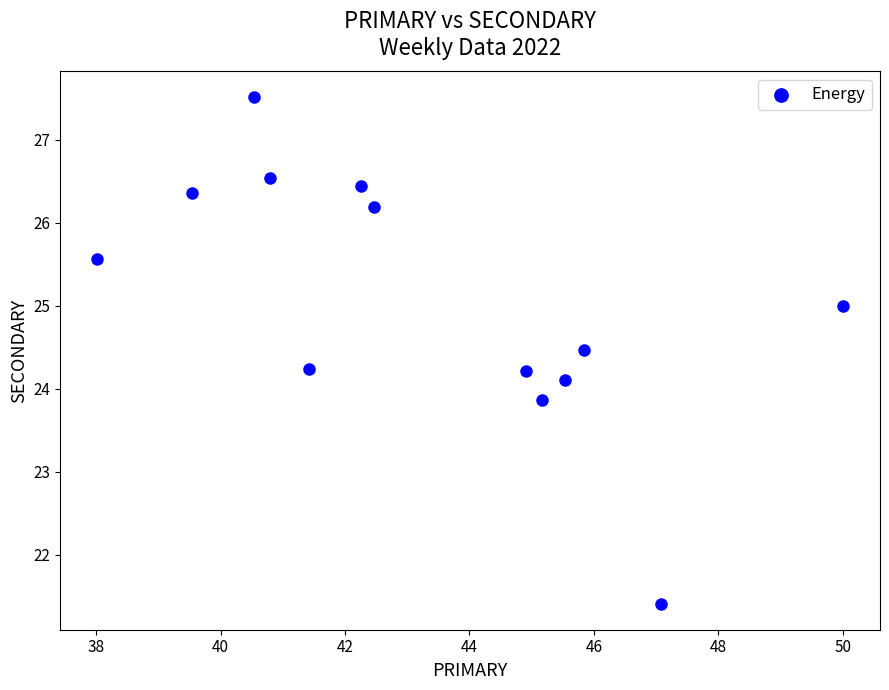

What is the range of Y values (max minus min)?

6.1